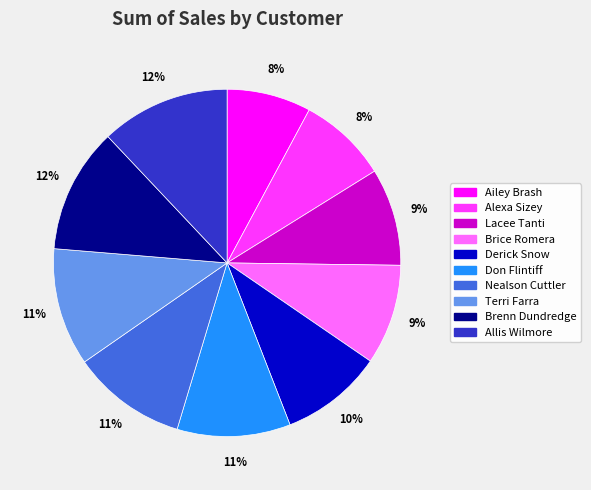

How many segments does this pie chart have?

10